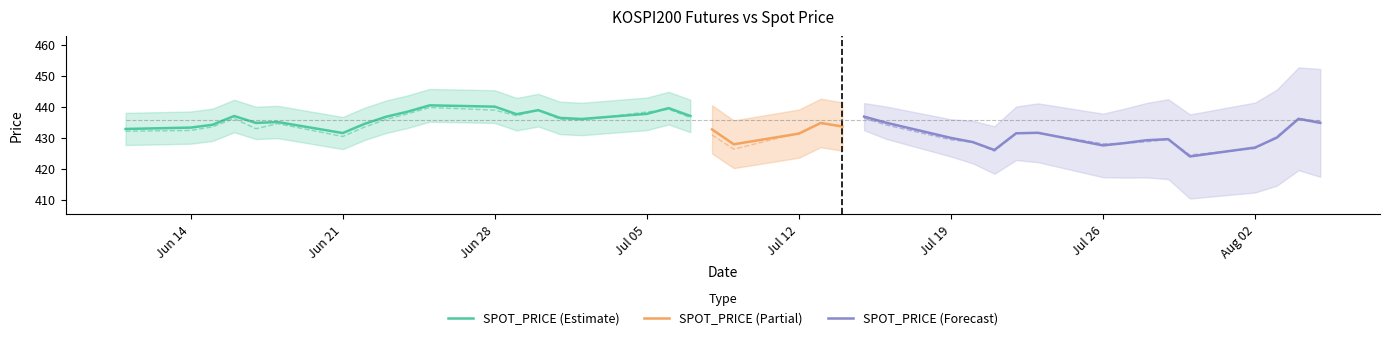

The value of SPOT_PRICE (Estimate) at Jun 28 is 787.8. True or false?

False